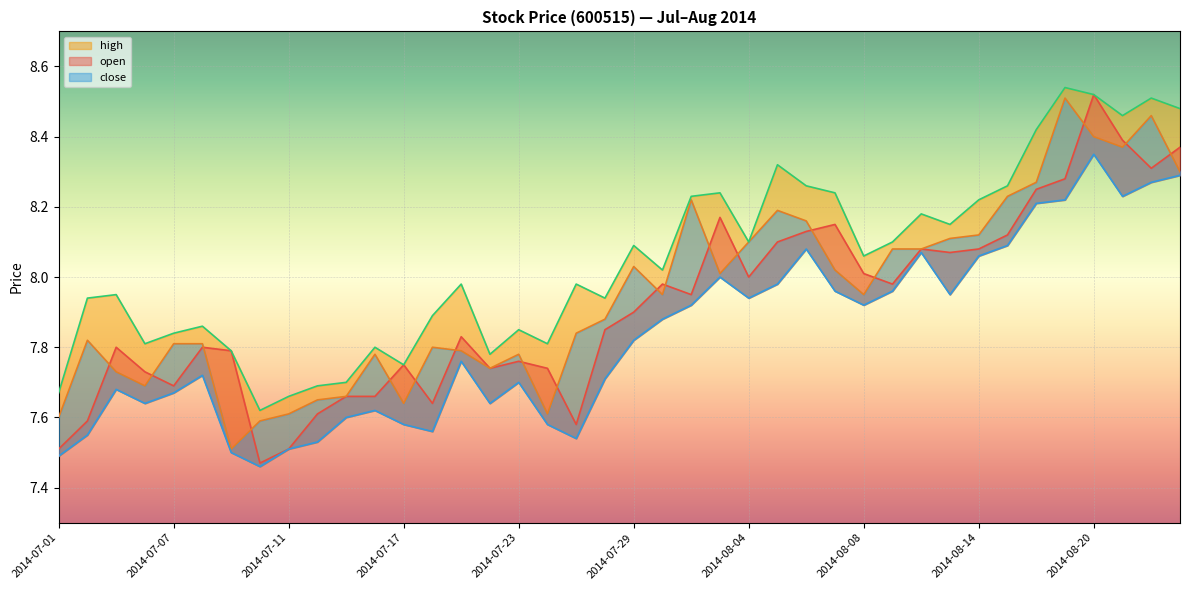

True or false: low has a value of 2.3 at 2014-08-20.

False